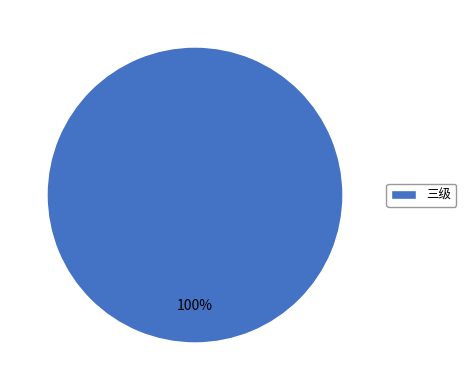

The 三级 slice represents 90% of the pie. True or false?

False